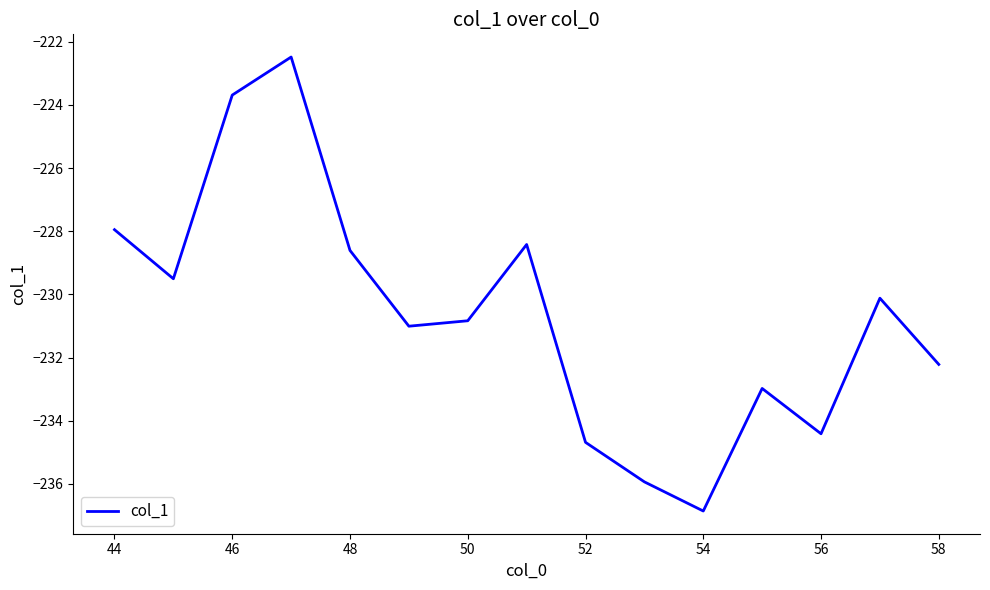

What is the difference between the second highest and minimum values?

13.2